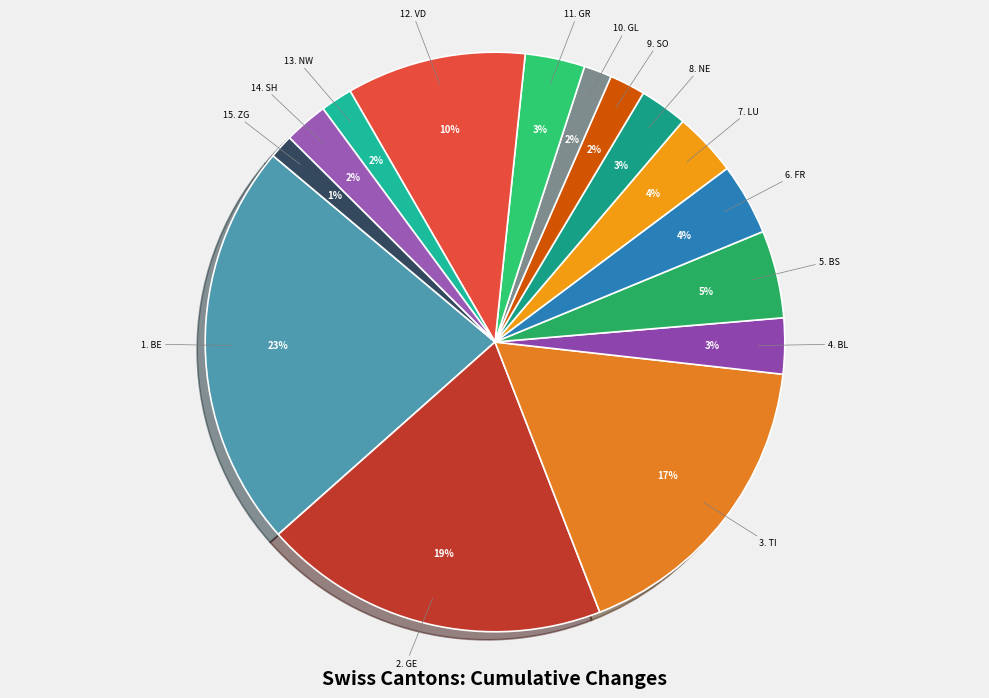

True or false: 8. NE accounts for 3% of the total.

True